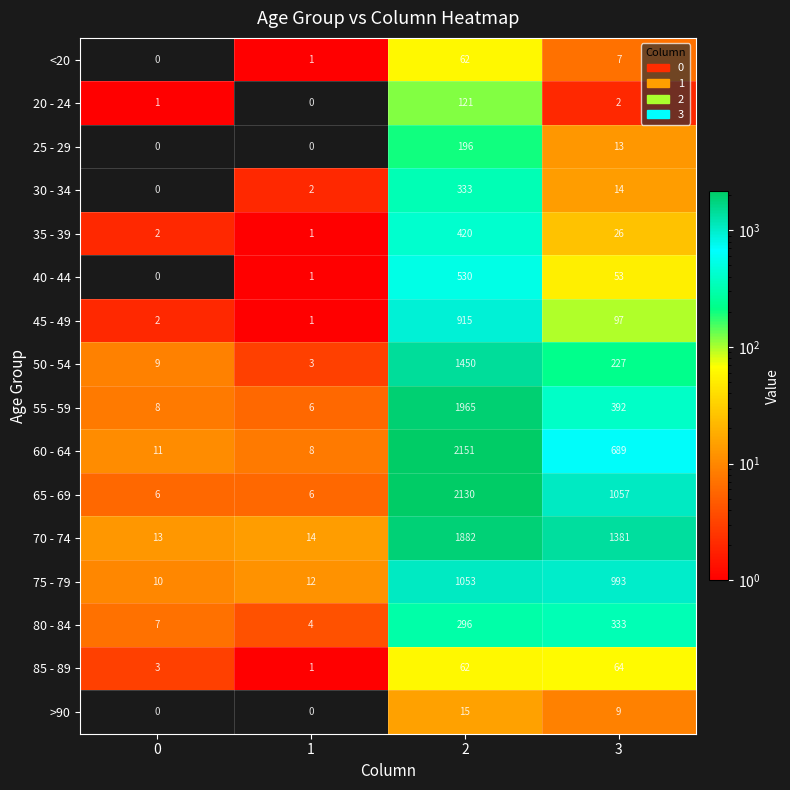

What is the difference between the maximum and minimum values in the 25 - 29 series?

196